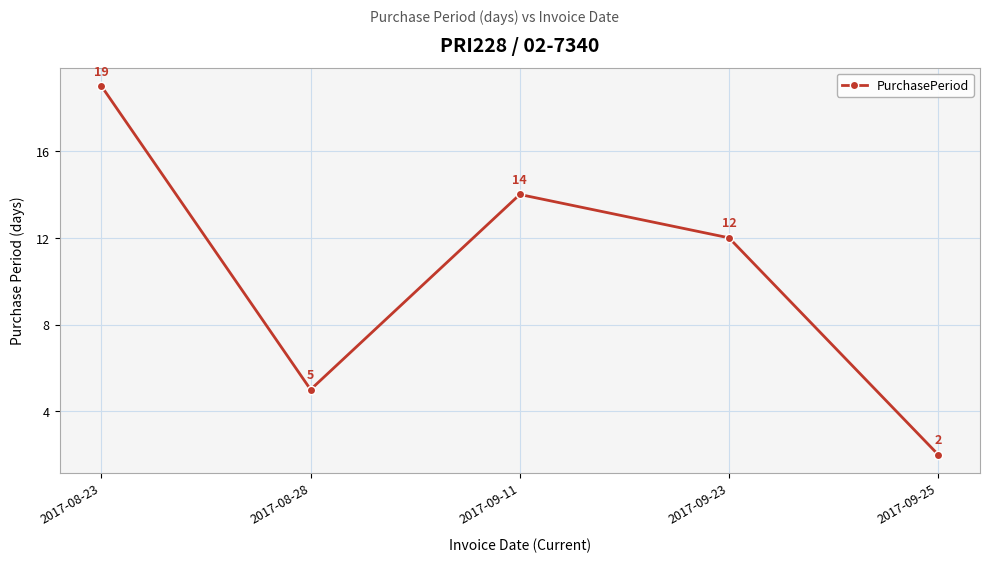

How many lines are shown in the chart?

1